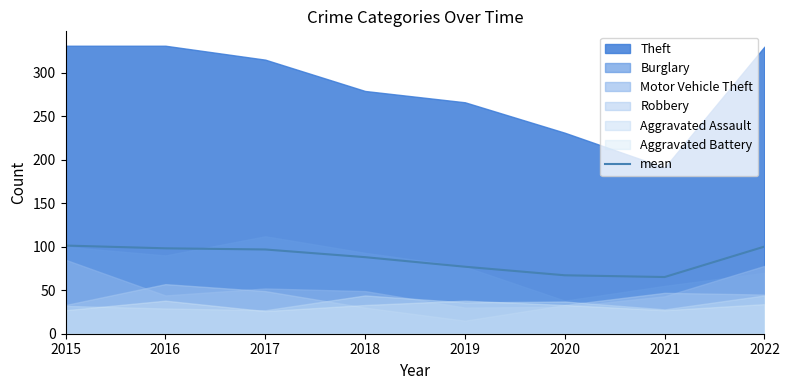

Is it true that mean equals 30.1 at 2015?

False